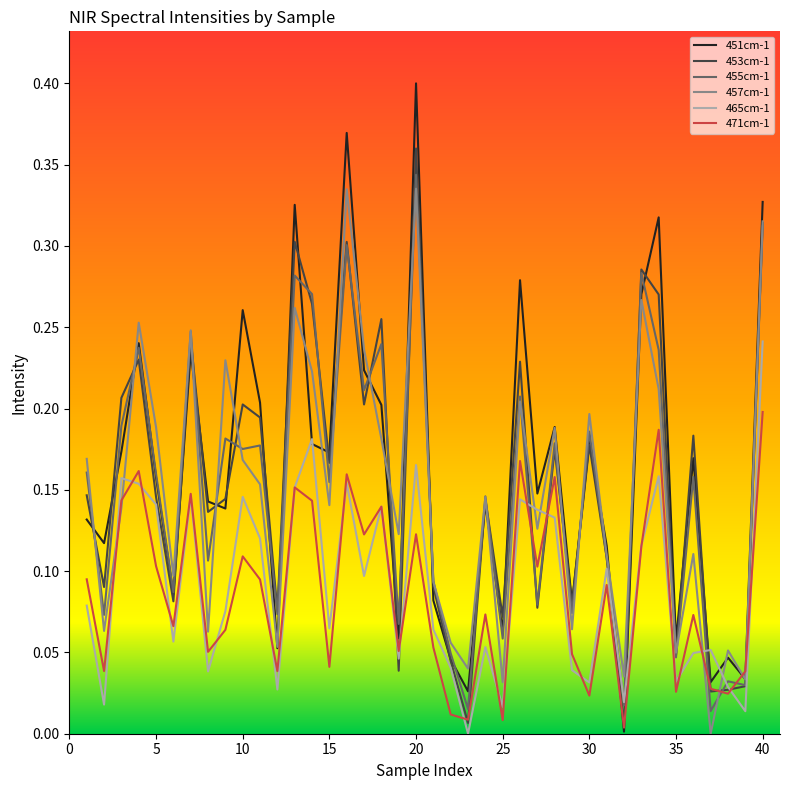

Which series has the widest spread of values?

451cm-1